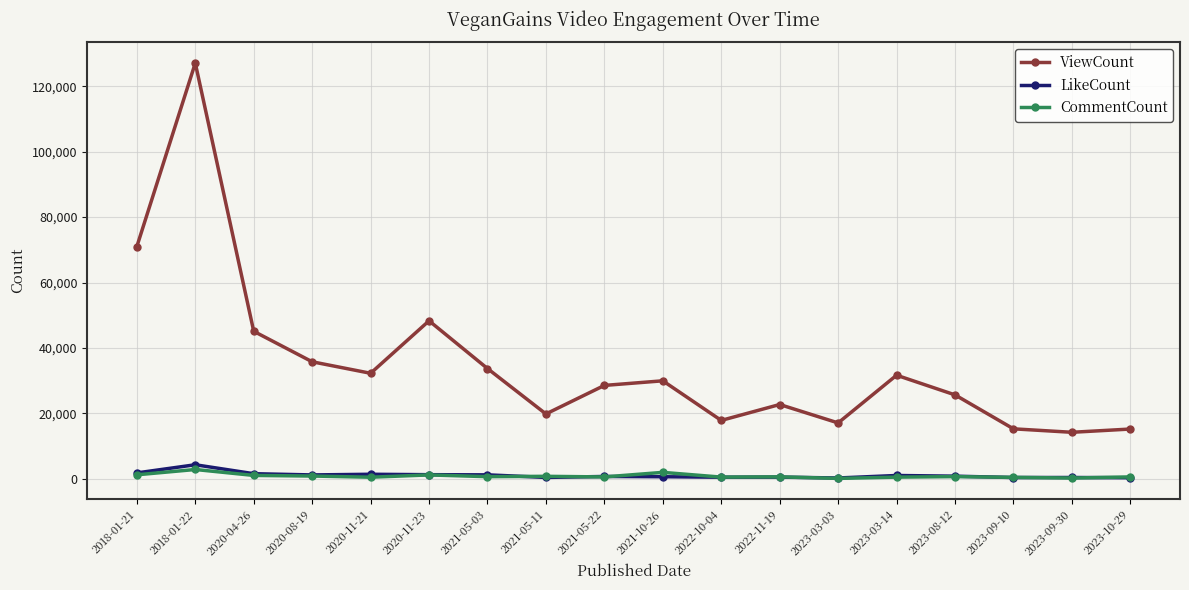

True or false: ViewCount and CommentCount intersect in this chart.

False